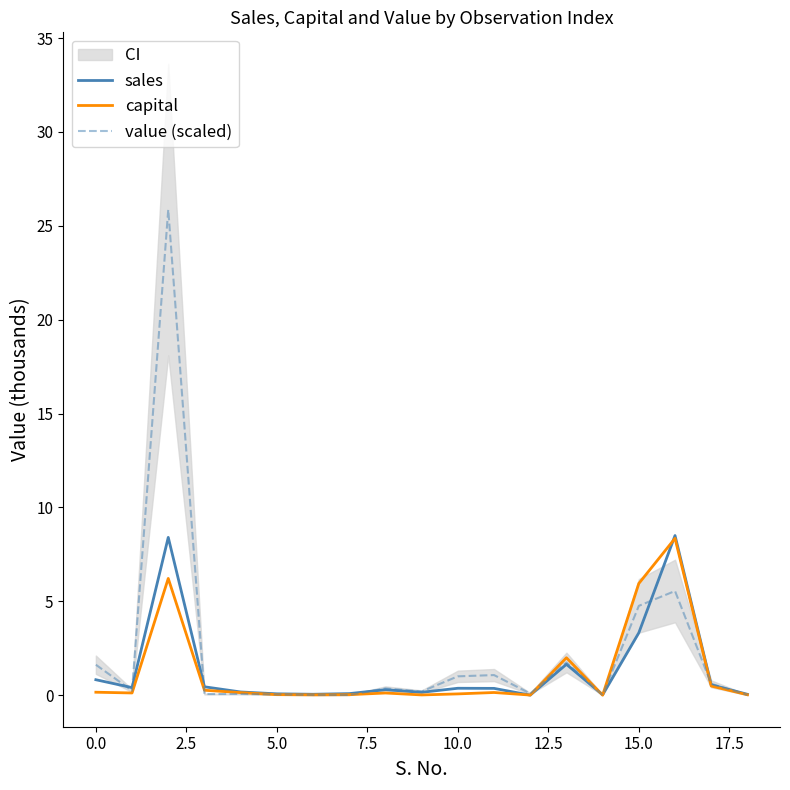

What is the maximum value for capital?

8.4